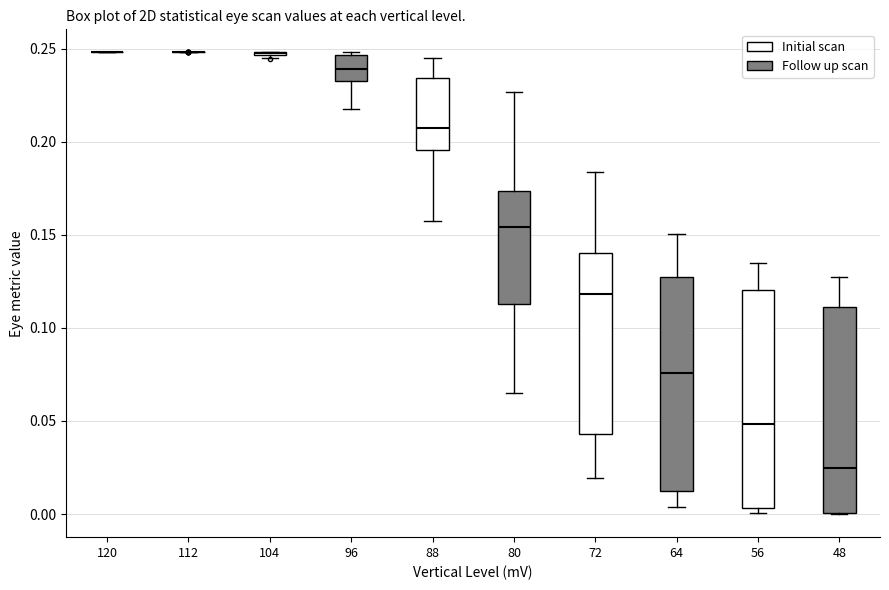

Reading left to right, read every box against the y-axis: the position of its median line, the range the box covers, and the ends of its whiskers. The values are not printed on the chart, so give them approximately, as read against the axis.

120: box collapsed to a line at 0.250, whiskers 0.250 to 0.250
112: box collapsed to a line at 0.250, whiskers 0.250 to 0.250
104: box collapsed to a line at 0.250, whiskers 0.245 to 0.250
96: median 0.240, box 0.235 to 0.245, whiskers 0.220 to 0.250
88: median 0.205, box 0.195 to 0.235, whiskers 0.155 to 0.245
80: median 0.155, box 0.115 to 0.175, whiskers 0.065 to 0.225
72: median 0.120, box 0.045 to 0.140, whiskers 0.020 to 0.185
64: median 0.075, box 0.015 to 0.125, whiskers 0.005 to 0.150
56: median 0.050, box 0.005 to 0.120, whiskers 0.000 to 0.135
48: median 0.025, box 0.000 to 0.110, whiskers 0.000 to 0.130